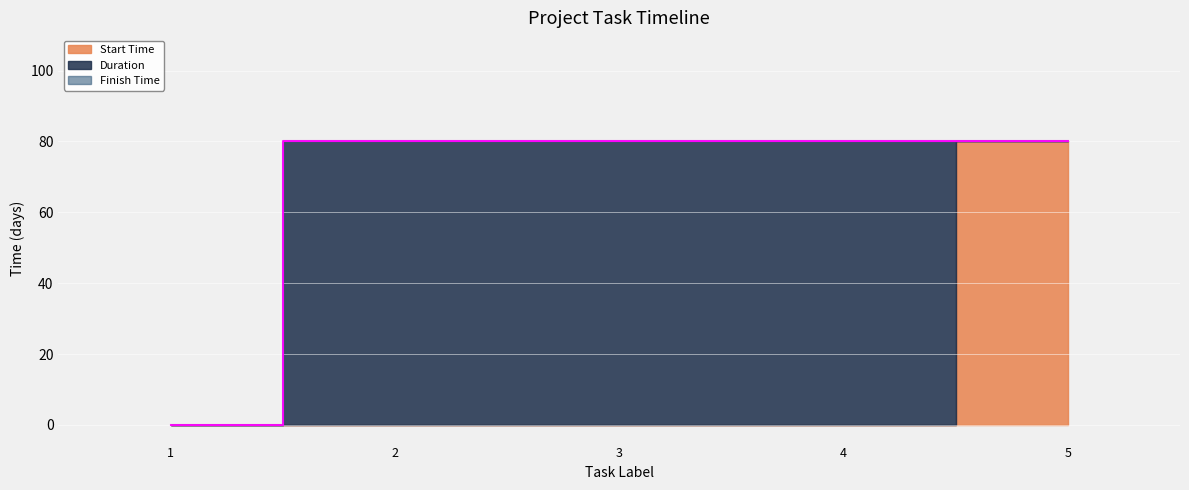

Which label corresponds to the largest value in the chart?

2